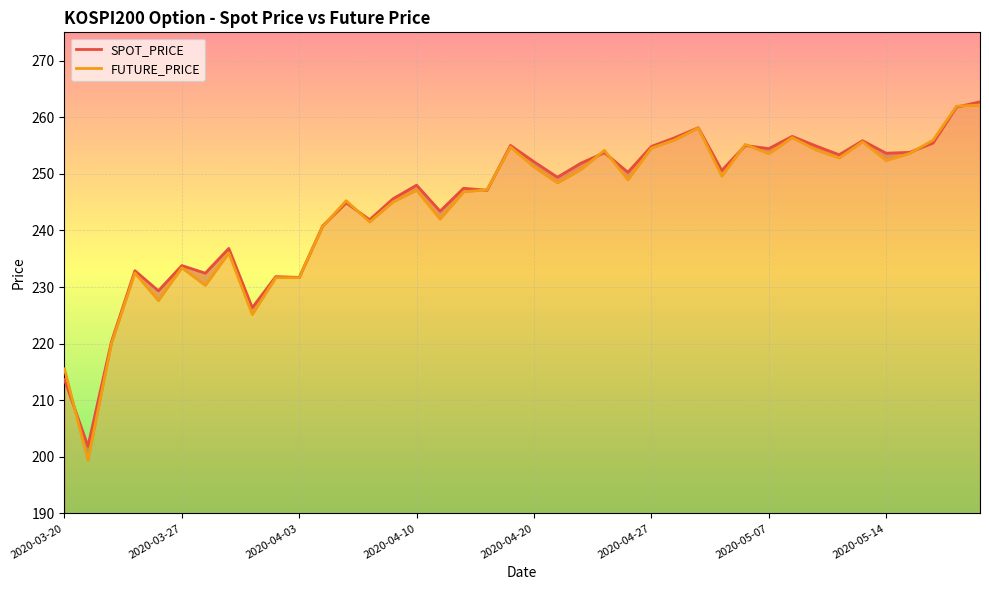

How many lines are shown in the chart?

2